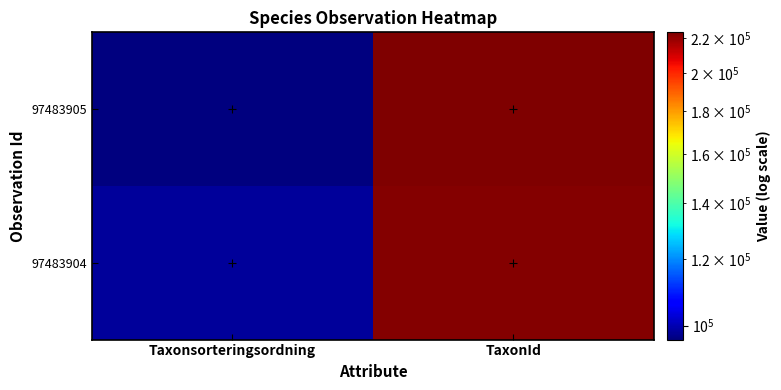

Reading left to right, transcribe all the data shown in this chart.

97483905: Taxonsorteringsordning=96252	TaxonId=223591
97483904: Taxonsorteringsordning=98431	TaxonId=222771